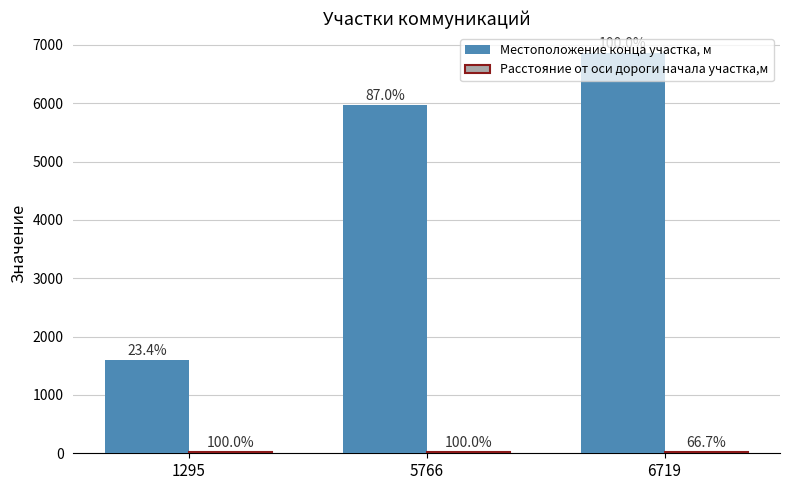

Reading right to left, list all the values displayed in this chart.

Местоположение конца участка, м: 6719=6863	5766=5974	1295=1605
Расстояние от оси дороги начала участка,м: 6719=20	5766=30	1295=30